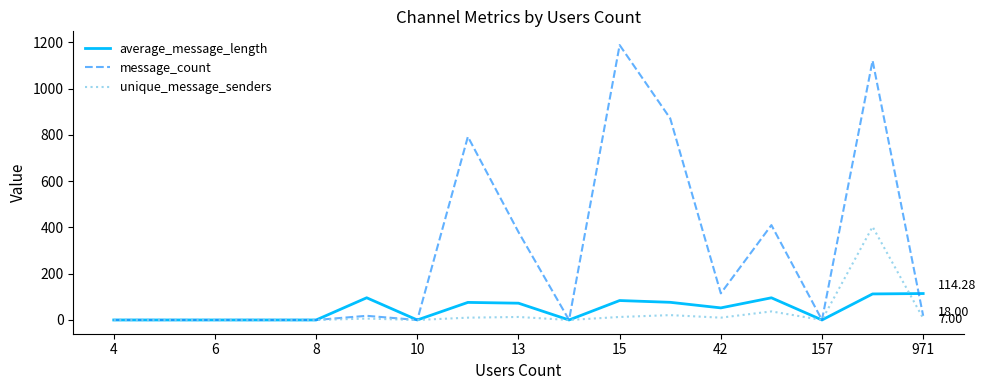

List the series in order of their peak value, lowest first.

average_message_length, unique_message_senders, message_count